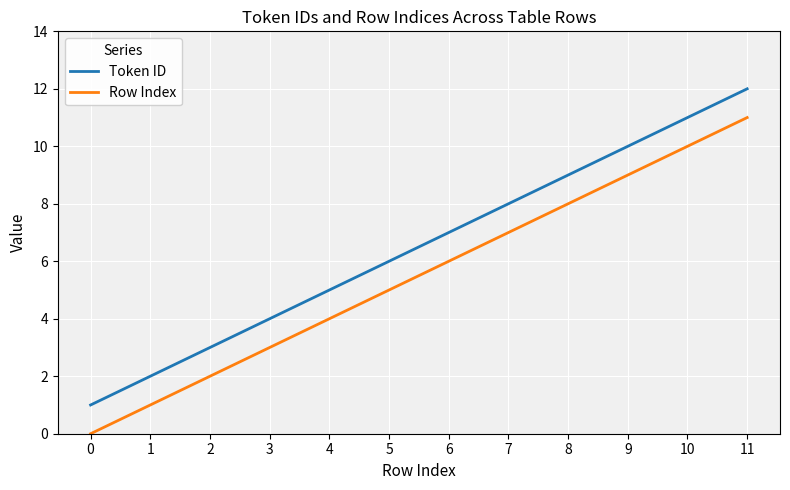

How many lines are shown in the chart?

2